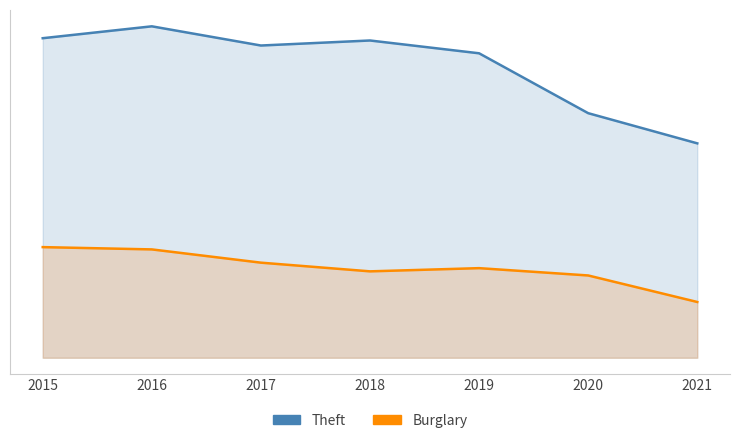

In Burglary, how many points are higher than both neighbors (excluding endpoints)?

1